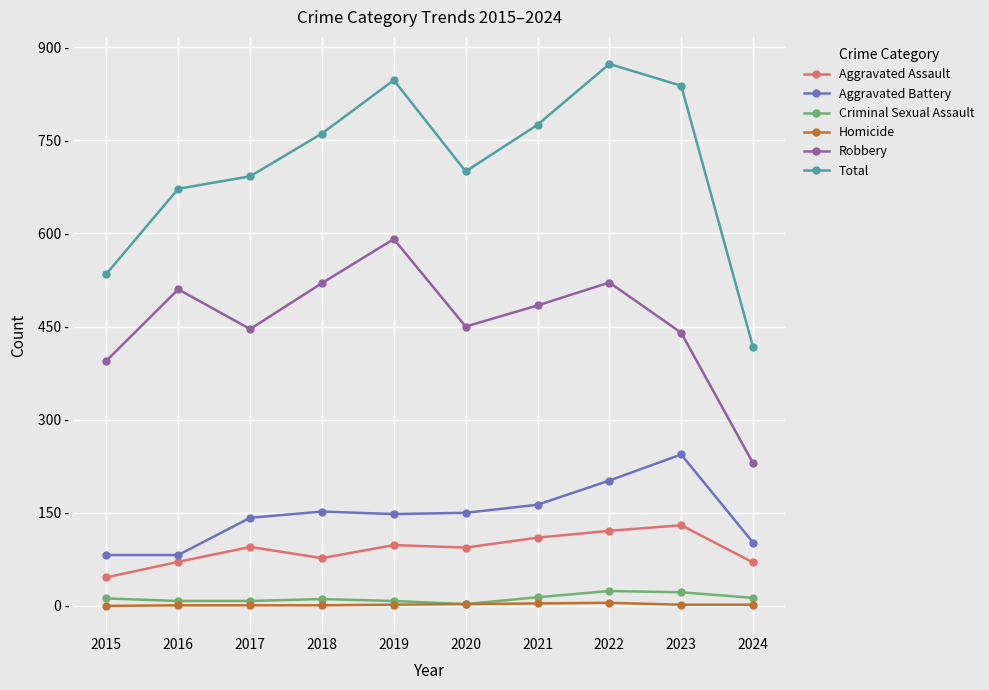

At which category is the sum across all series the highest?

2022